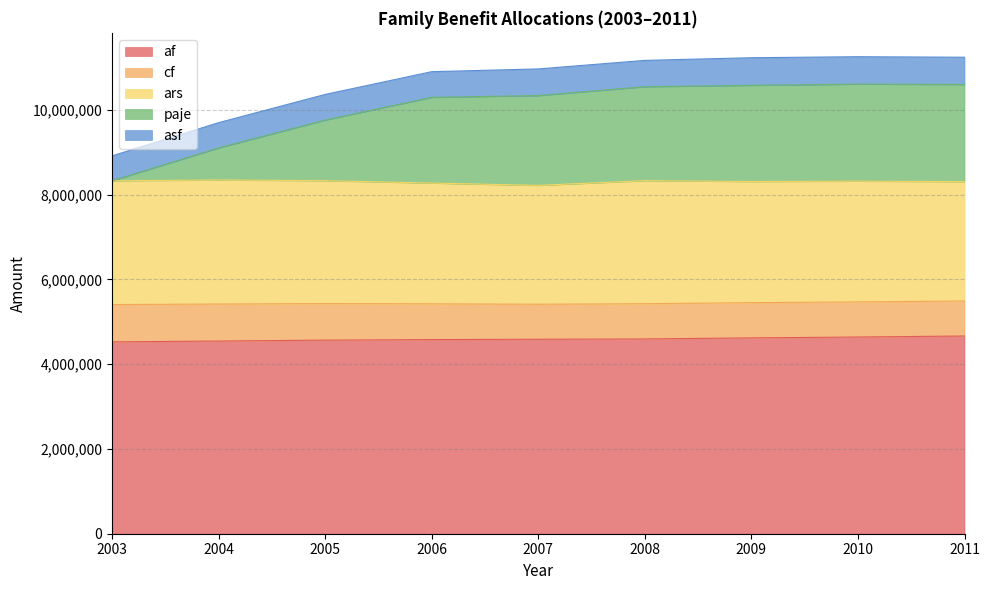

What is the value of the cf point at the 5th from the left?

826160